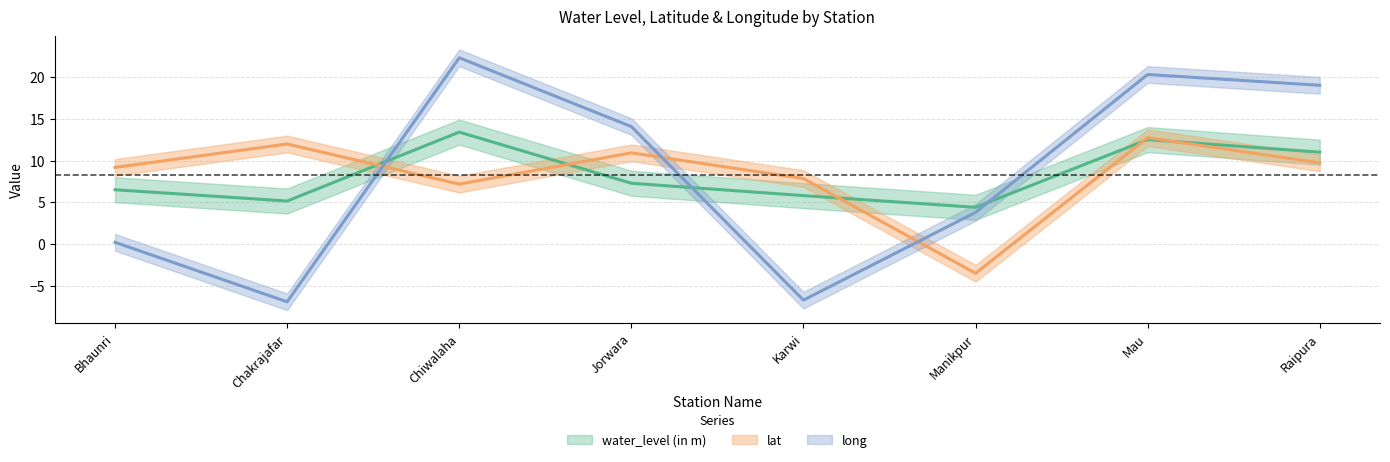

Reading left to right, what are all the values shown in this chart?

water_level (in m): Bhaunri=6.5	Chakrajafar=5.2	Chiwalaha=13.4	Jorwara=7.3	Karwi=5.8	Manikpur=4.4	Mau=12.5	Raipura=11.0
lat: Bhaunri=9.2	Chakrajafar=12.0	Chiwalaha=7.2	Jorwara=10.9	Karwi=7.8	Manikpur=-3.5	Mau=12.7	Raipura=9.7
long: Bhaunri=0.2	Chakrajafar=-6.9	Chiwalaha=22.3	Jorwara=14.1	Karwi=-6.7	Manikpur=3.8	Mau=20.3	Raipura=19.0